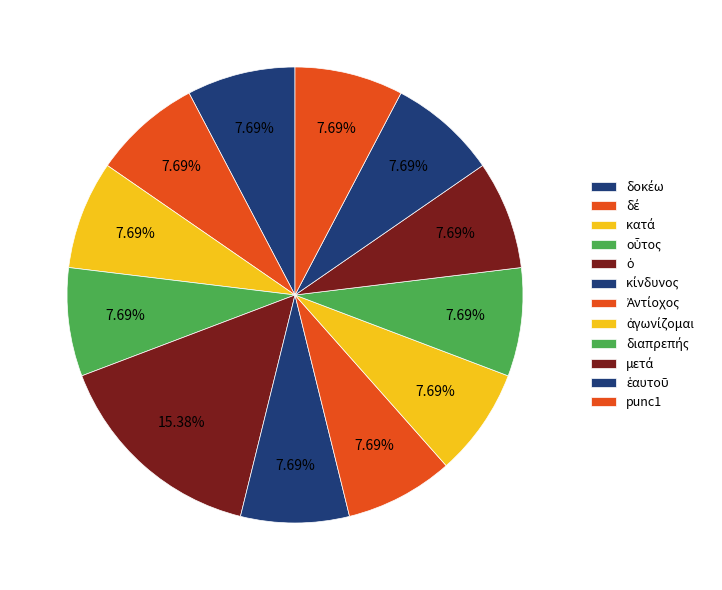

To the nearest percent, what percentage of the pie is ὁ?

15%